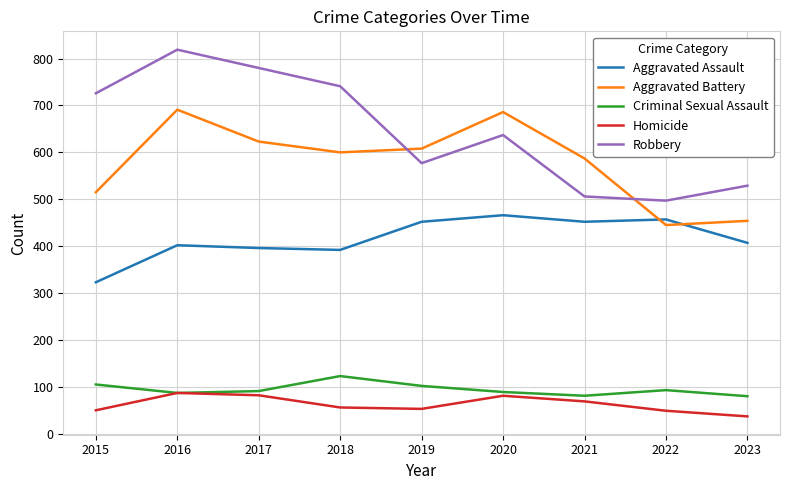

The value of Homicide at 2016 is 87. True or false?

True